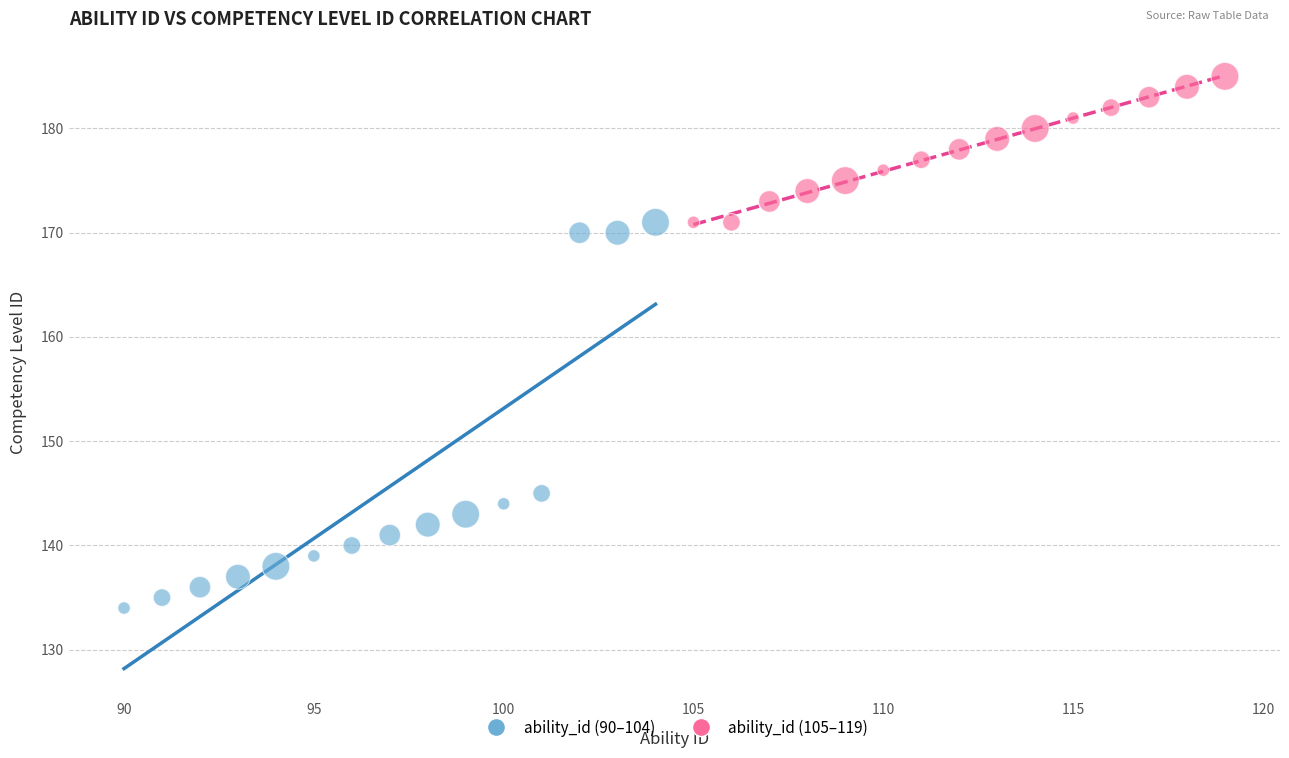

Which series contains the lowest Y value?

ability_id (90–104)